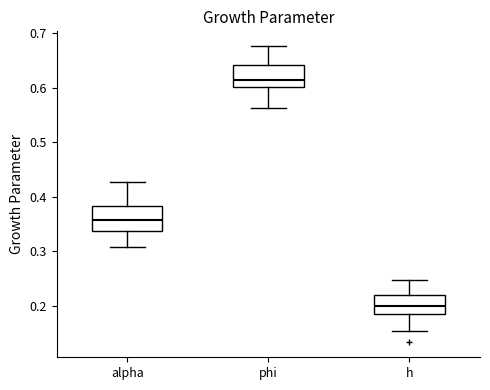

Which box's median line is the lowest?

h